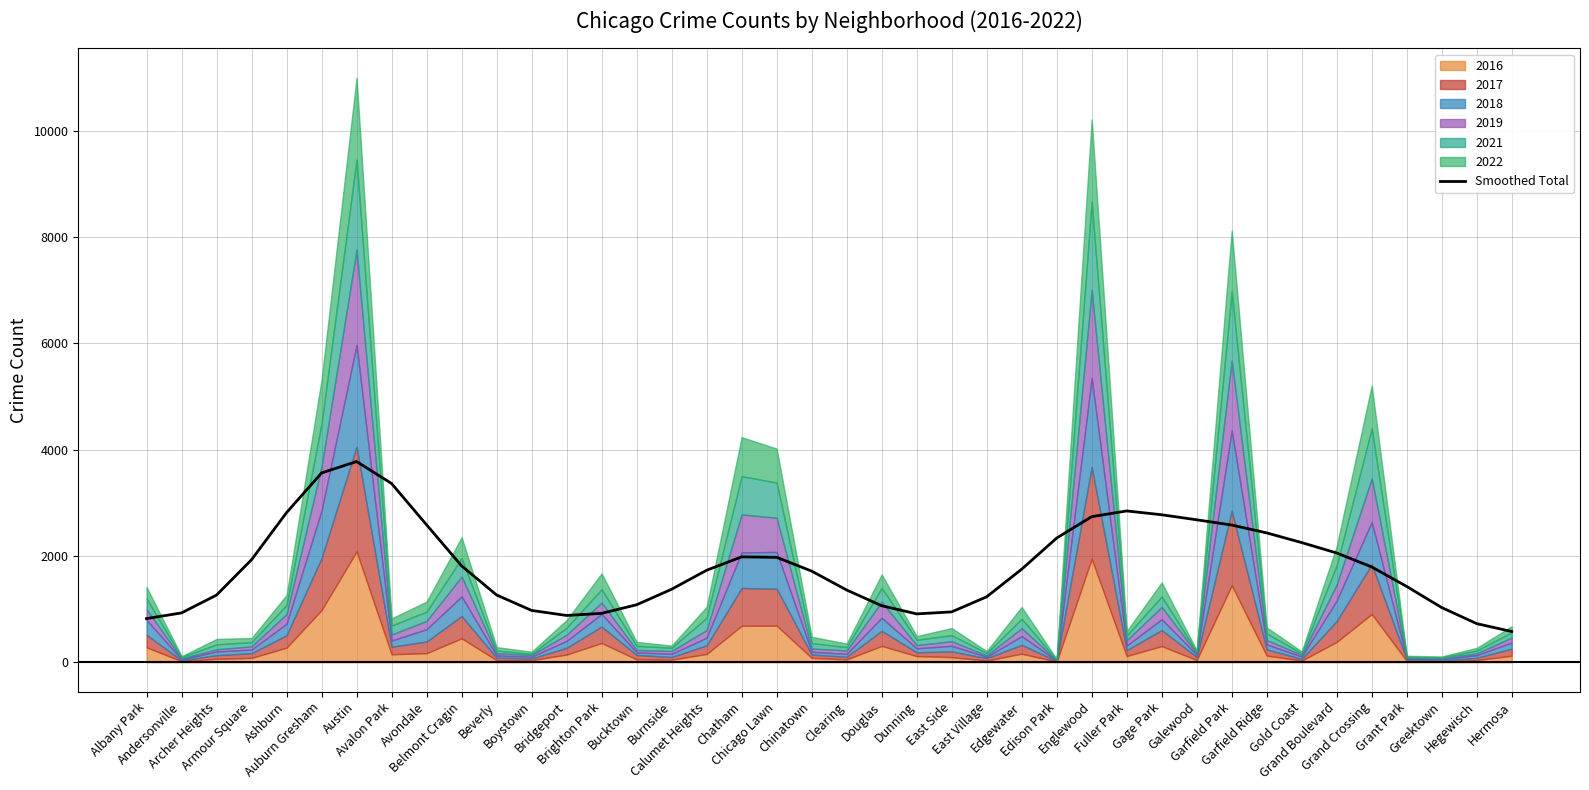

At which category does the chart reach its peak across all series?

Austin